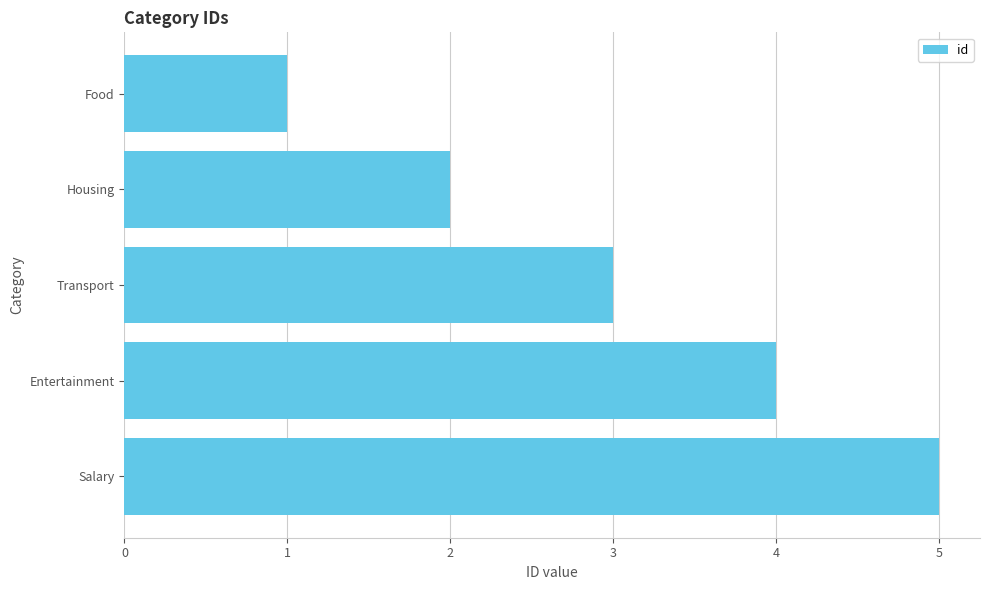

Is it true that the value at Entertainment is 4?

True